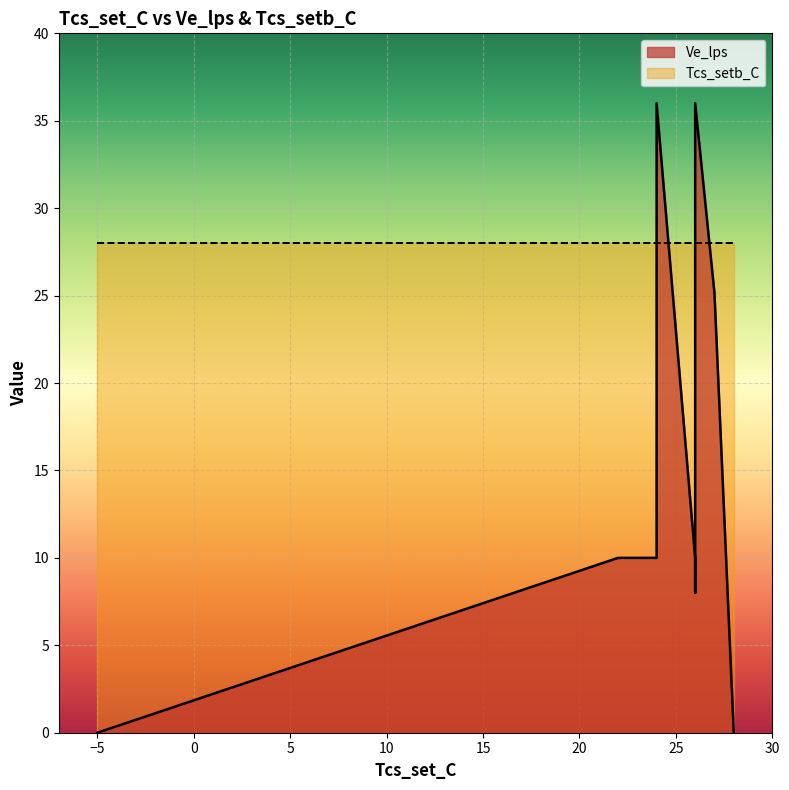

How many data points in Ve_lps are less than 10?

4